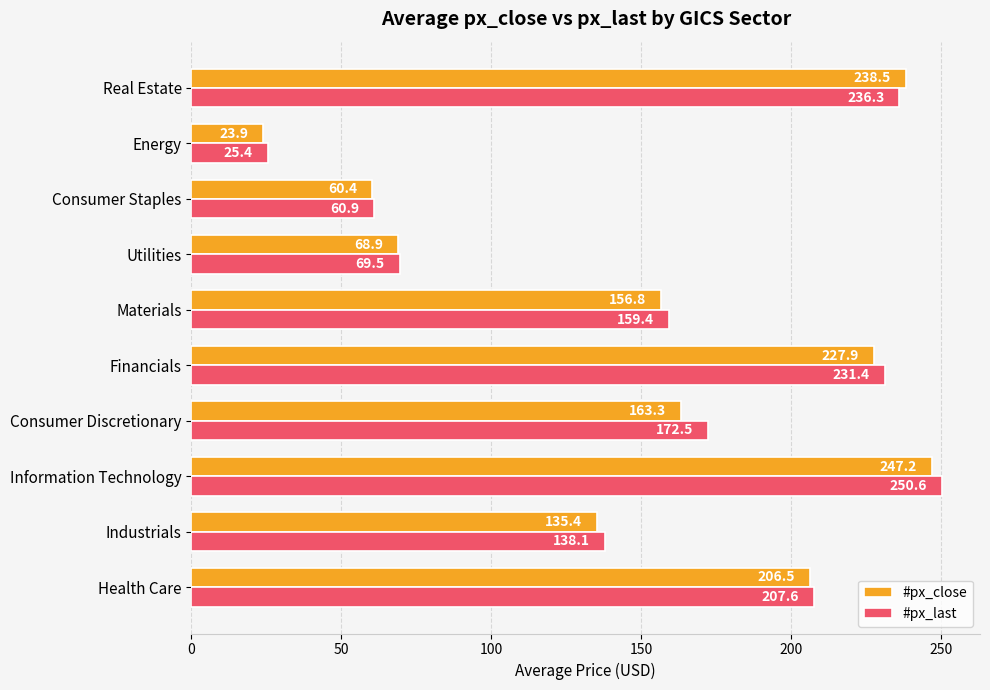

Rank the series by their average value, from highest to lowest.

#px_last, #px_close